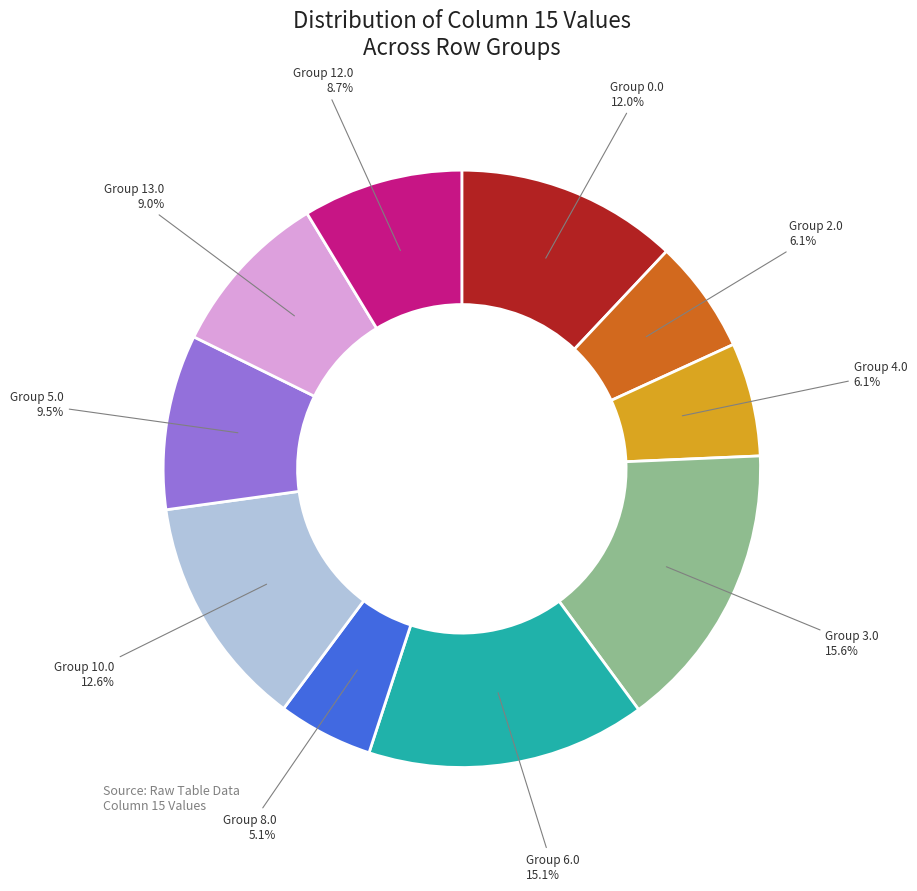

How many segments does this pie chart have?

10